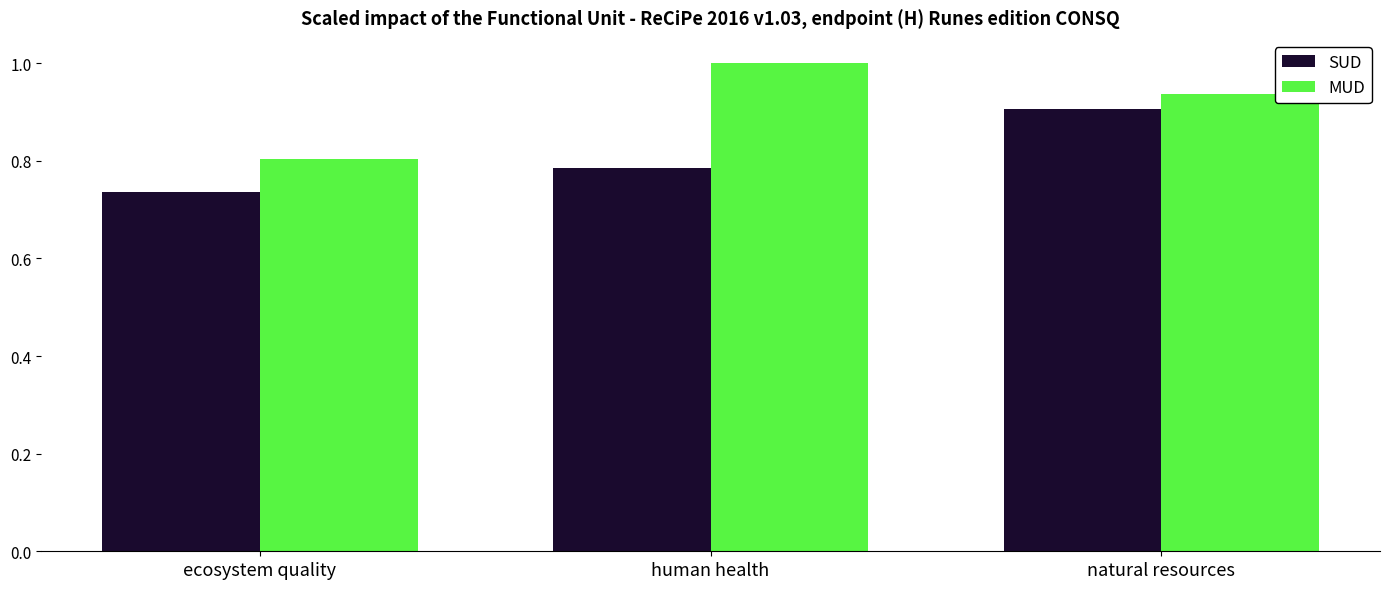

What position from the right is ecosystem quality?

3